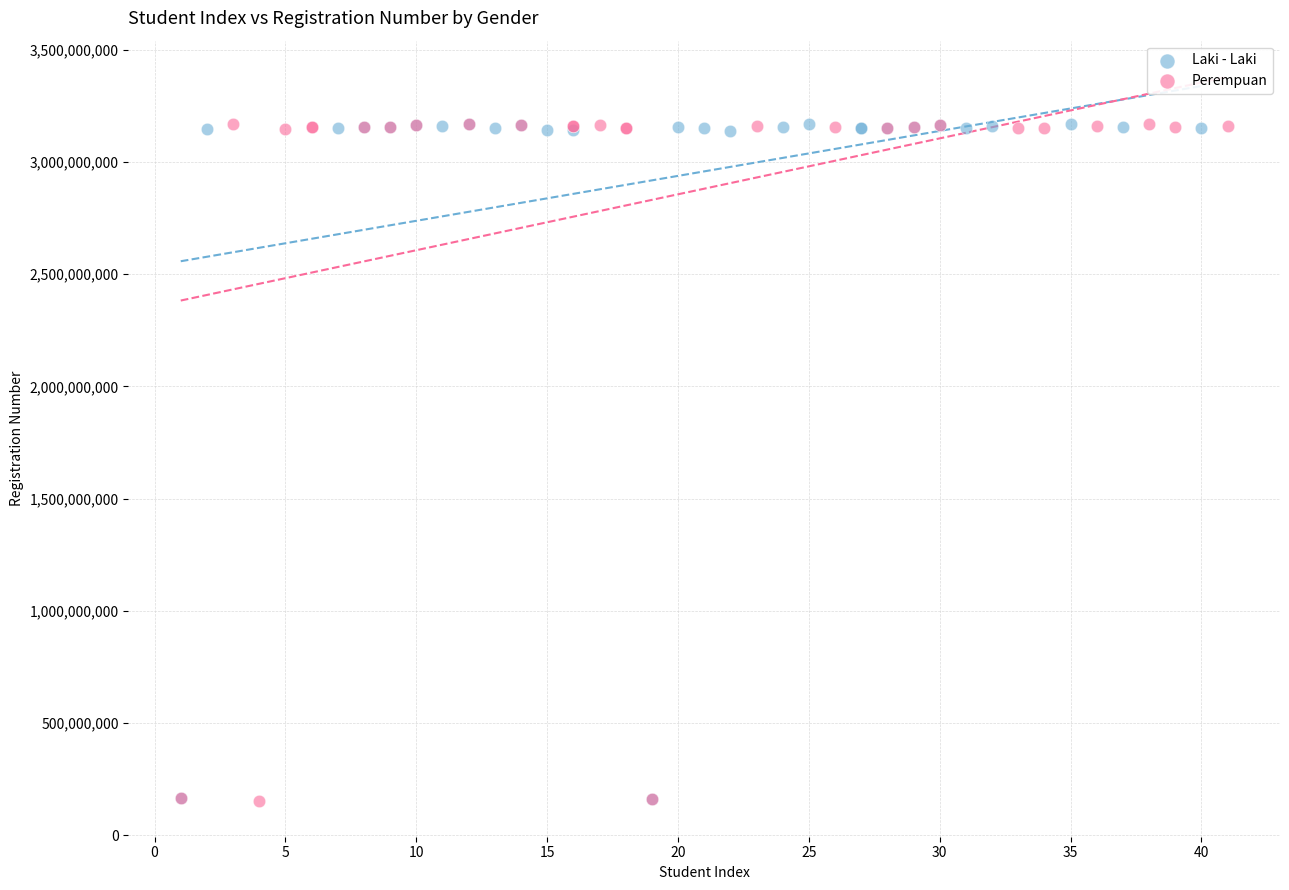

What are all the series names shown in the legend?

Laki - Laki, Perempuan